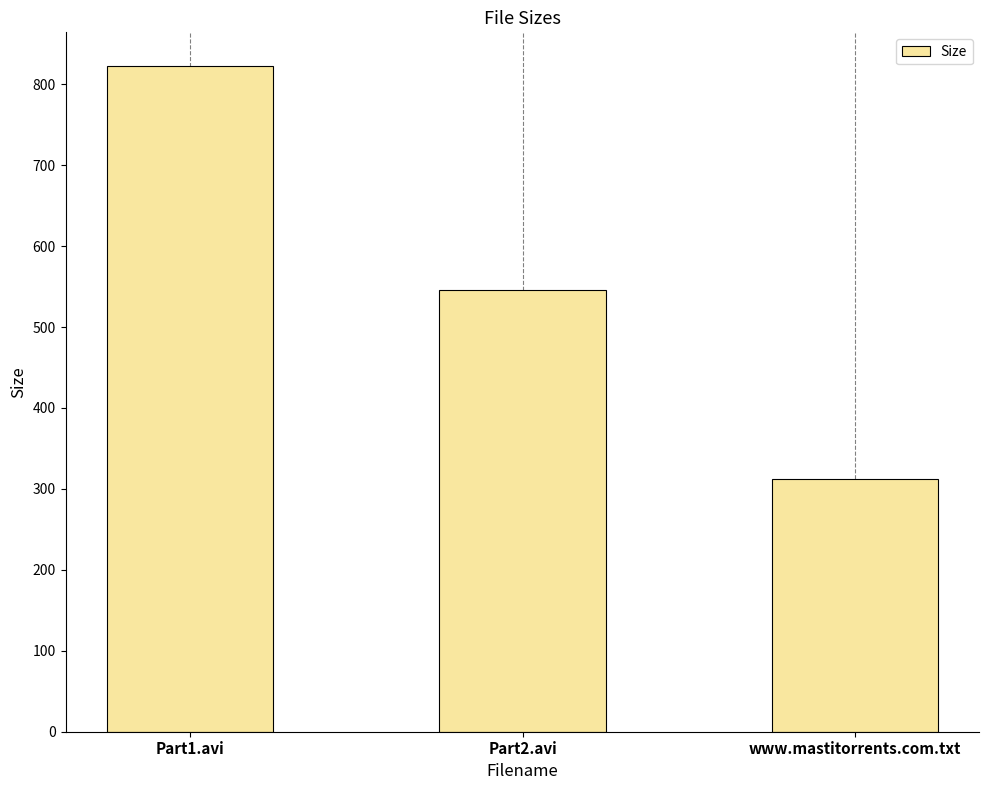

Between Part1.avi and Part2.avi, which is larger?

Part1.avi